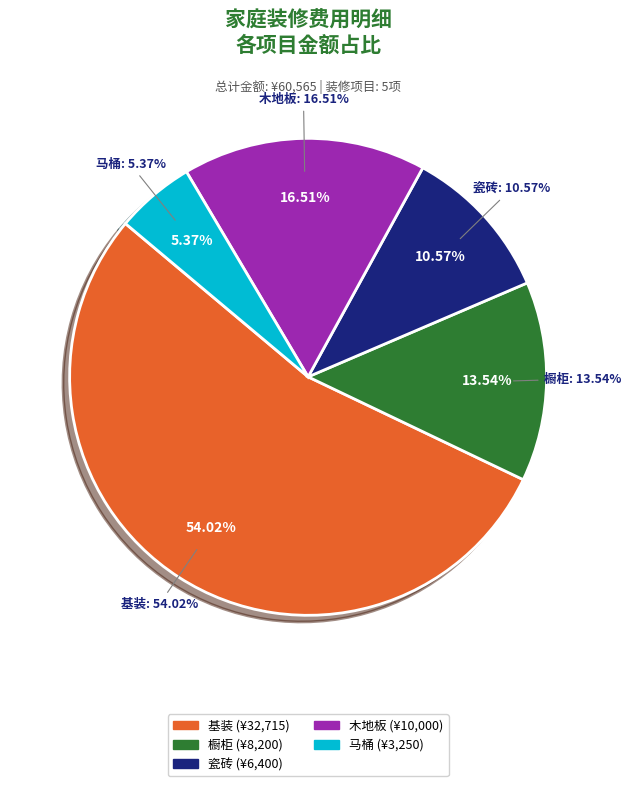

True or false: 木地板 accounts for 17% of the total.

True